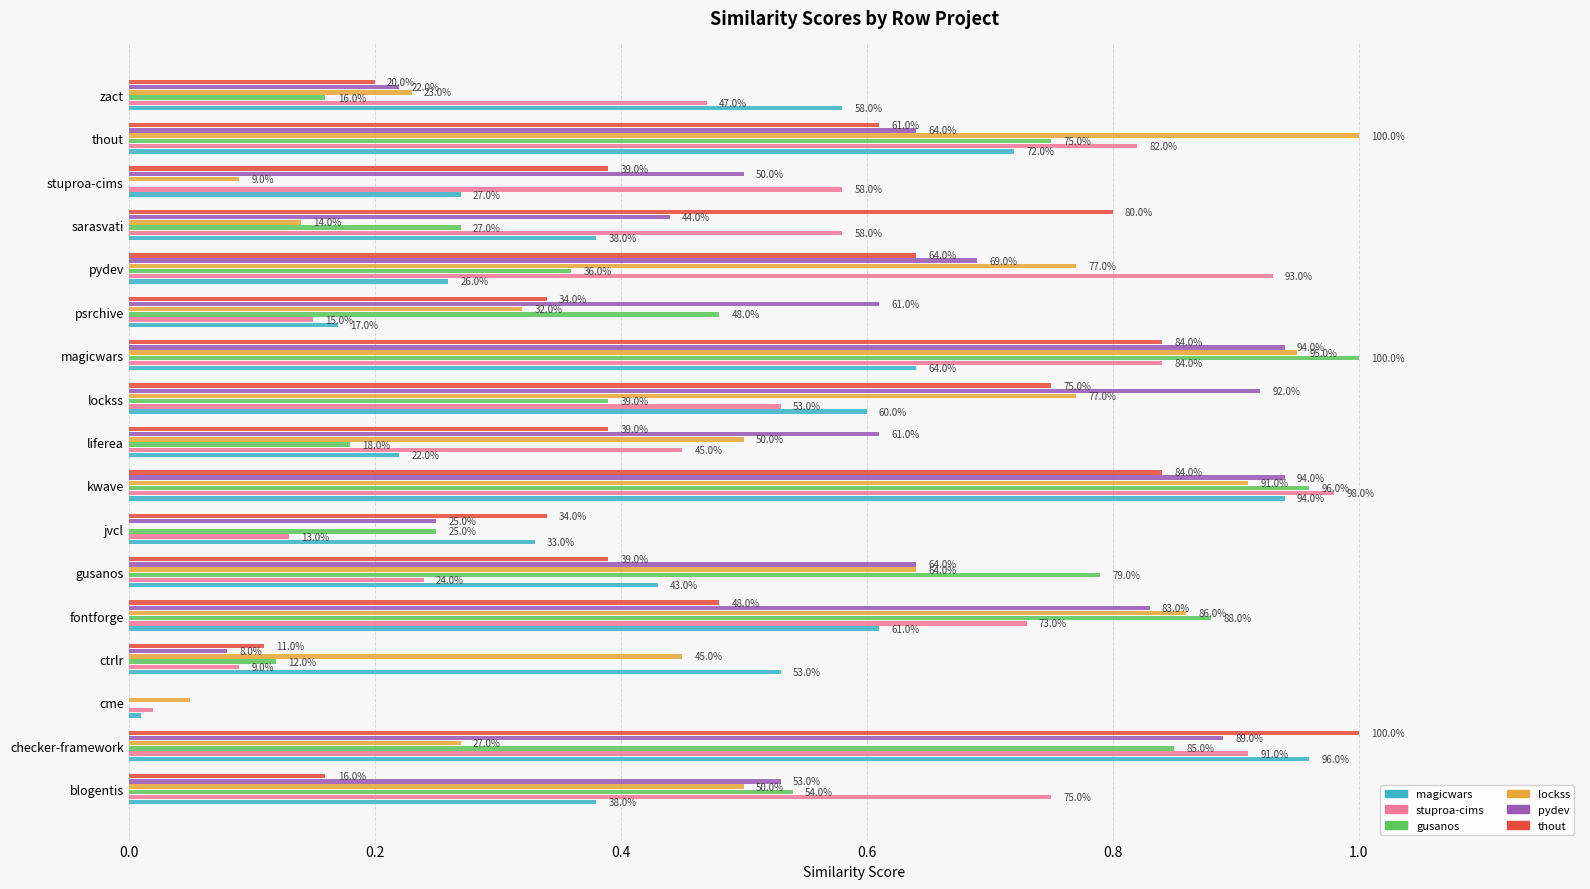

What are all the series names shown in the legend?

magicwars, stuproa-cims, gusanos, lockss, pydev, thout